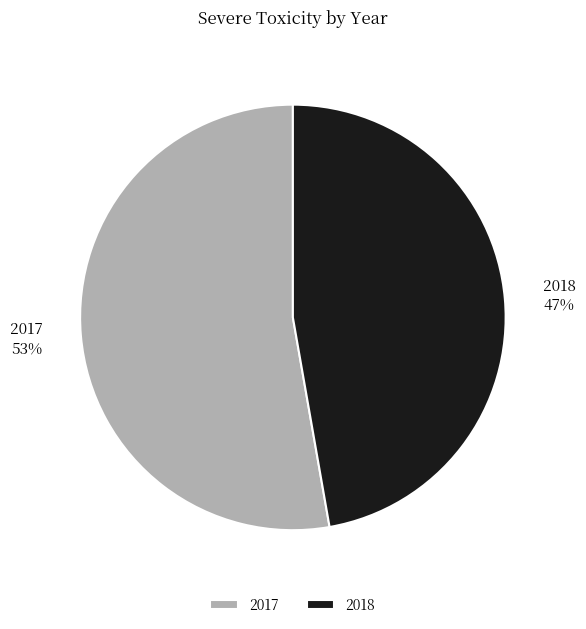

How many slices are in this pie chart?

2